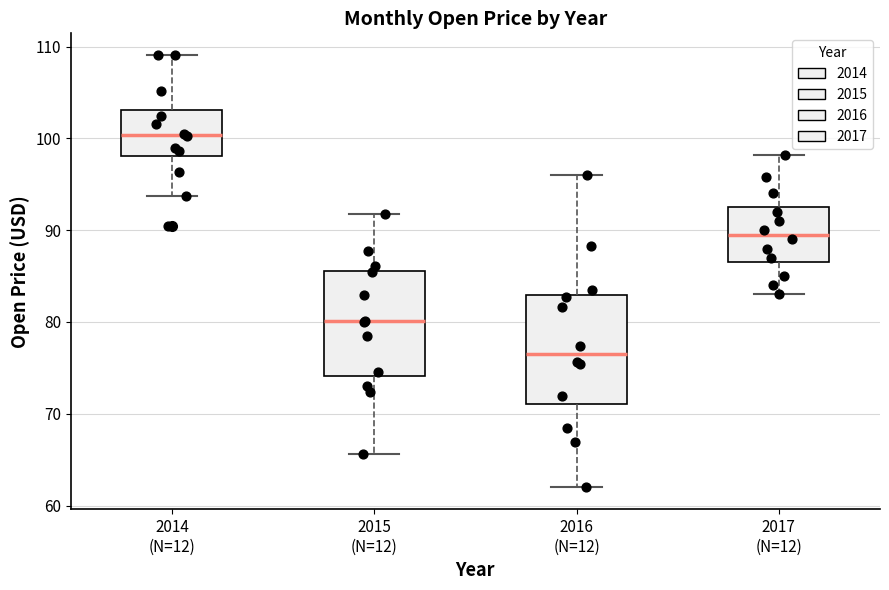

Reading left to right, transcribe this box plot: for each box, give where its median line is, the range the box spans, and where its two whiskers end, as read against the y-axis. The values are not printed on the chart, so give them approximately, as read against the axis.

2014 (N=12): median 100, box 98 to 103, whiskers 94 to 109
2015 (N=12): median 80, box 74 to 86, whiskers 66 to 92
2016 (N=12): median 77, box 71 to 83, whiskers 62 to 96
2017 (N=12): median 90, box 87 to 93, whiskers 83 to 98